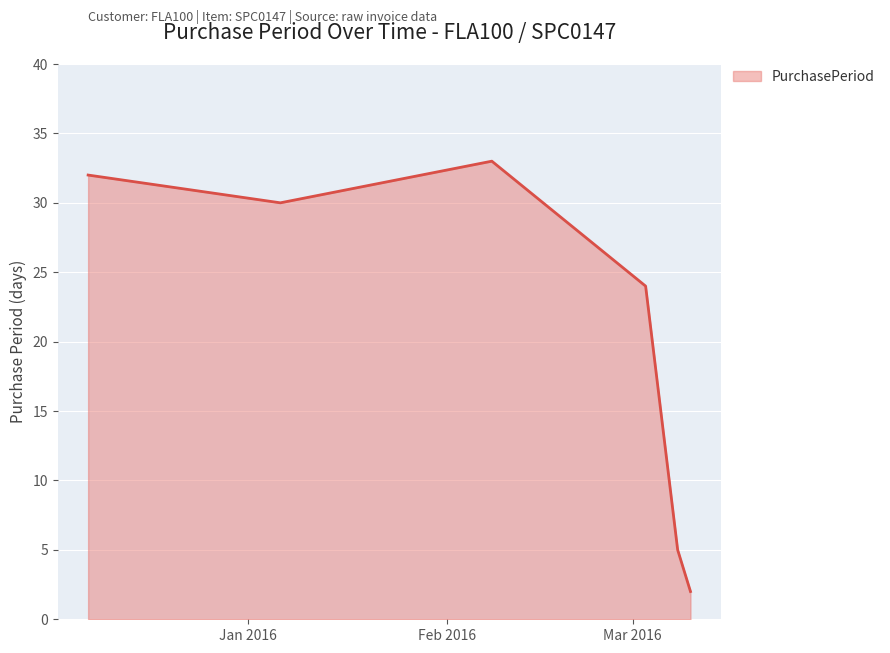

How many interior local peaks (higher than both neighbors) does the data have?

1